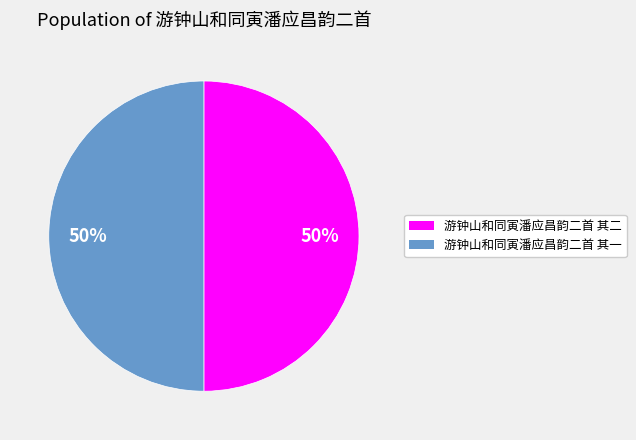

Do 游钟山和同寅潘应昌韵二首 其二 and 游钟山和同寅潘应昌韵二首 其一 together represent more than half of the pie?

Yes